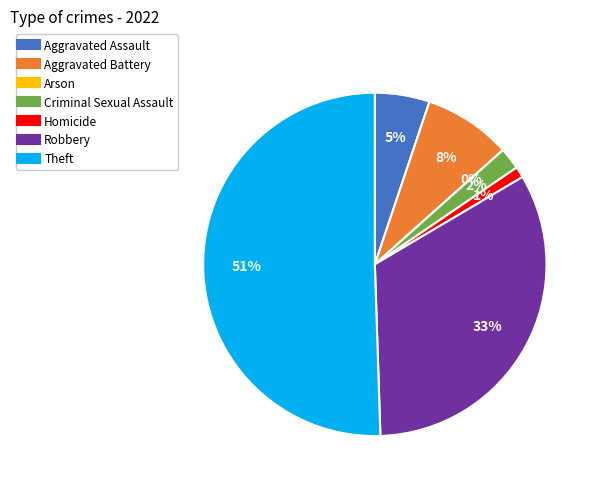

True or false: Aggravated Battery accounts for 20% of the total.

False